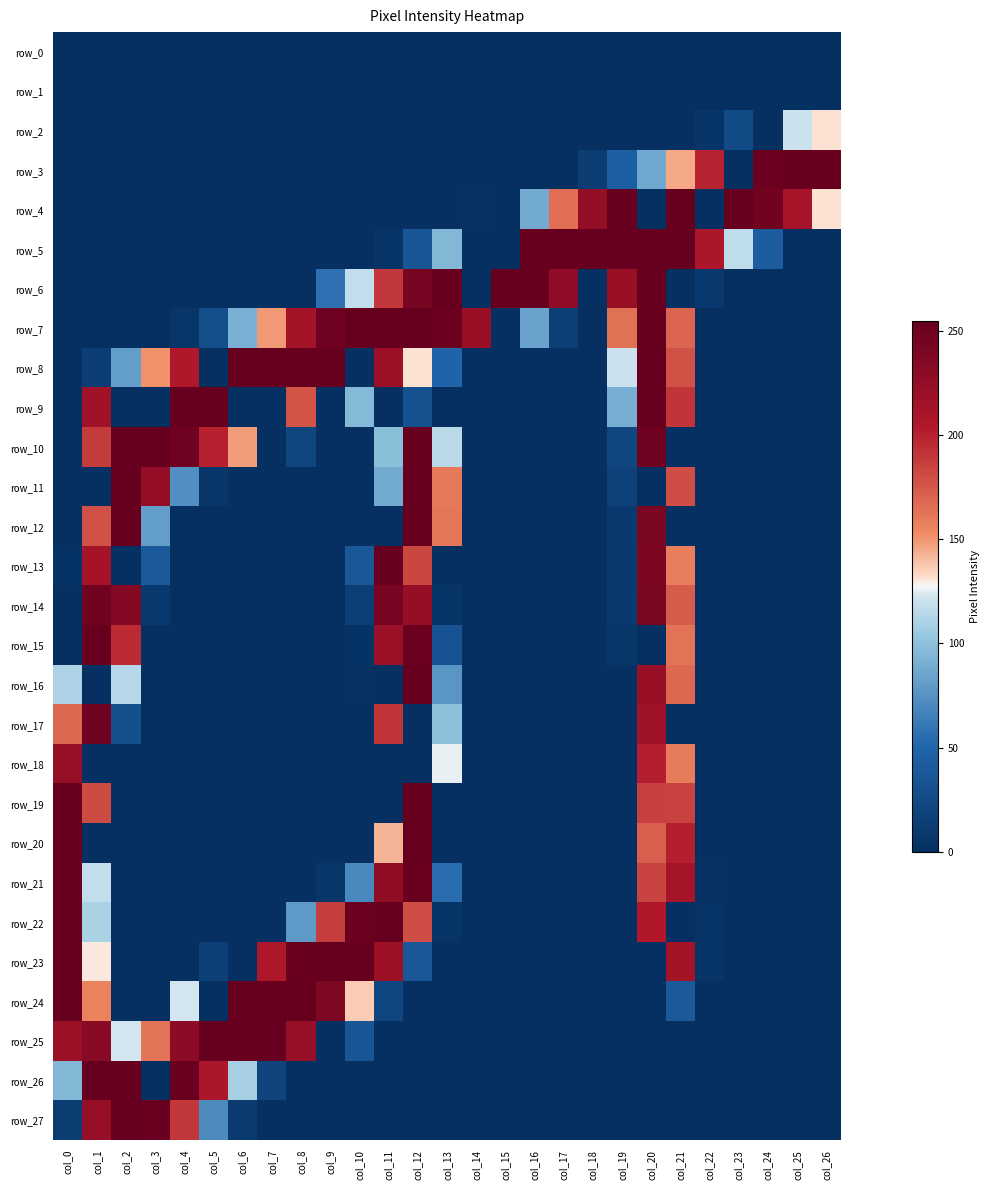

How many positive values does the row_17 series have?

7